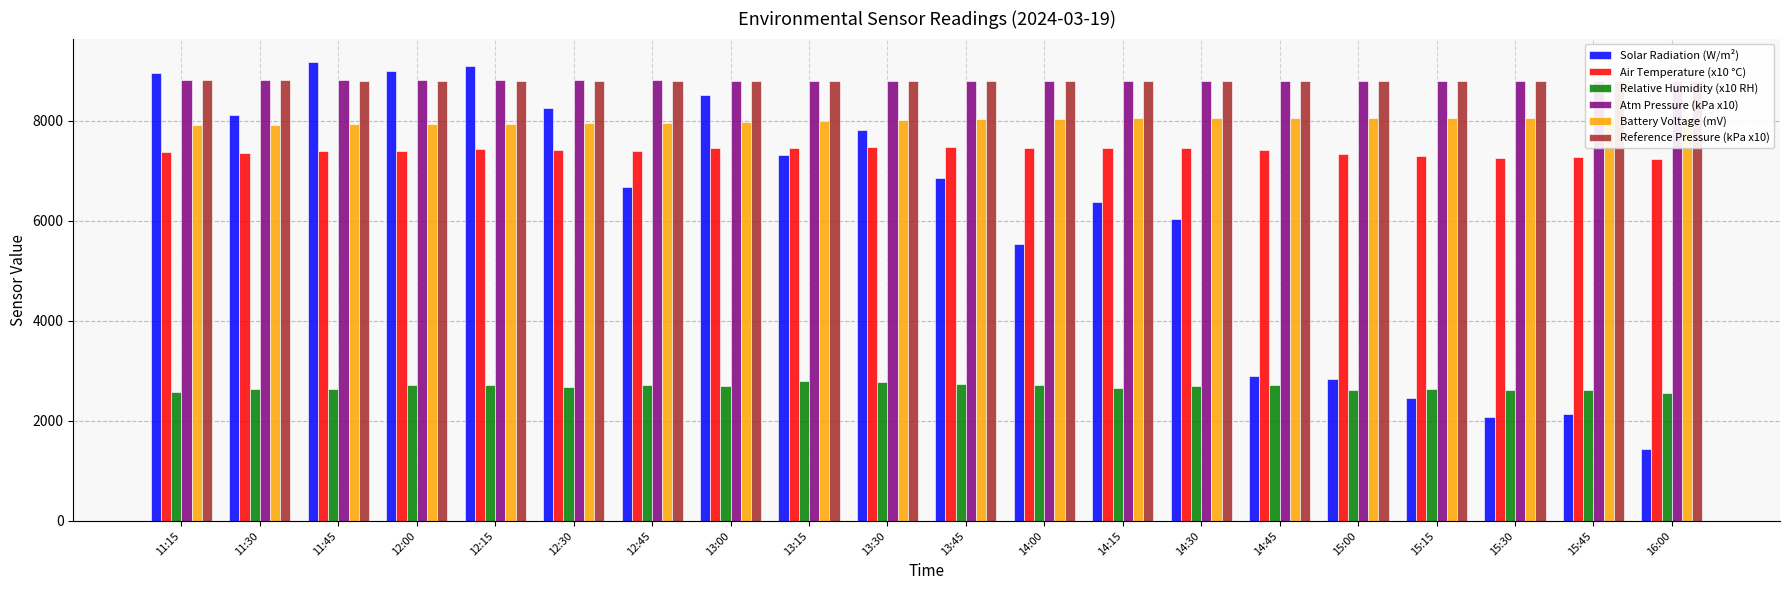

Are the bars horizontal?

No